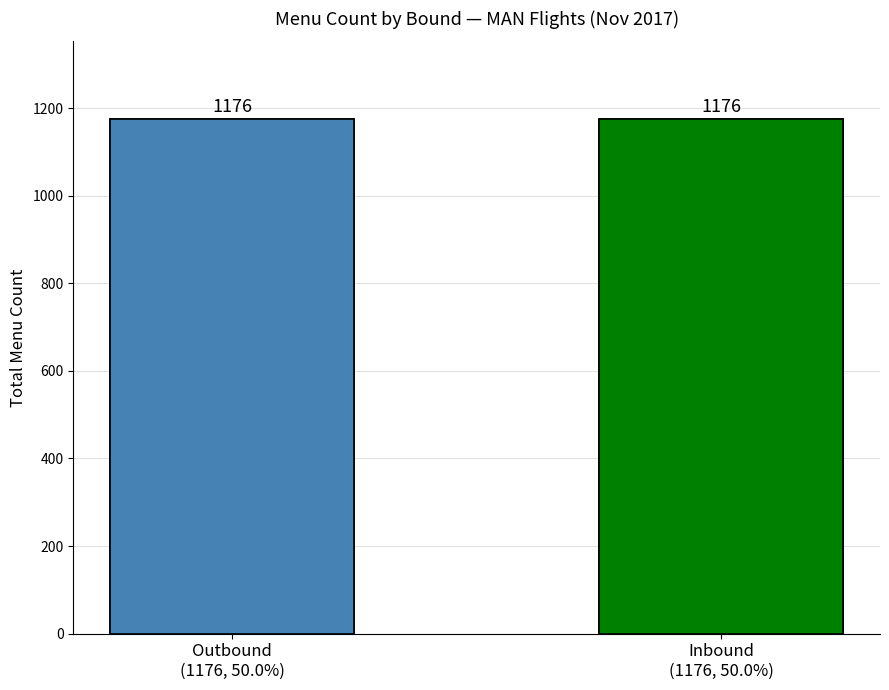

How many bars are there in each group?

2